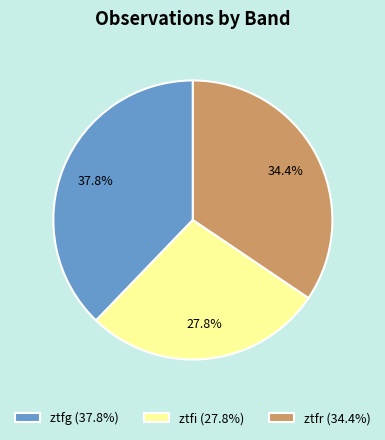

Which category has the biggest portion of the pie?

ztfg